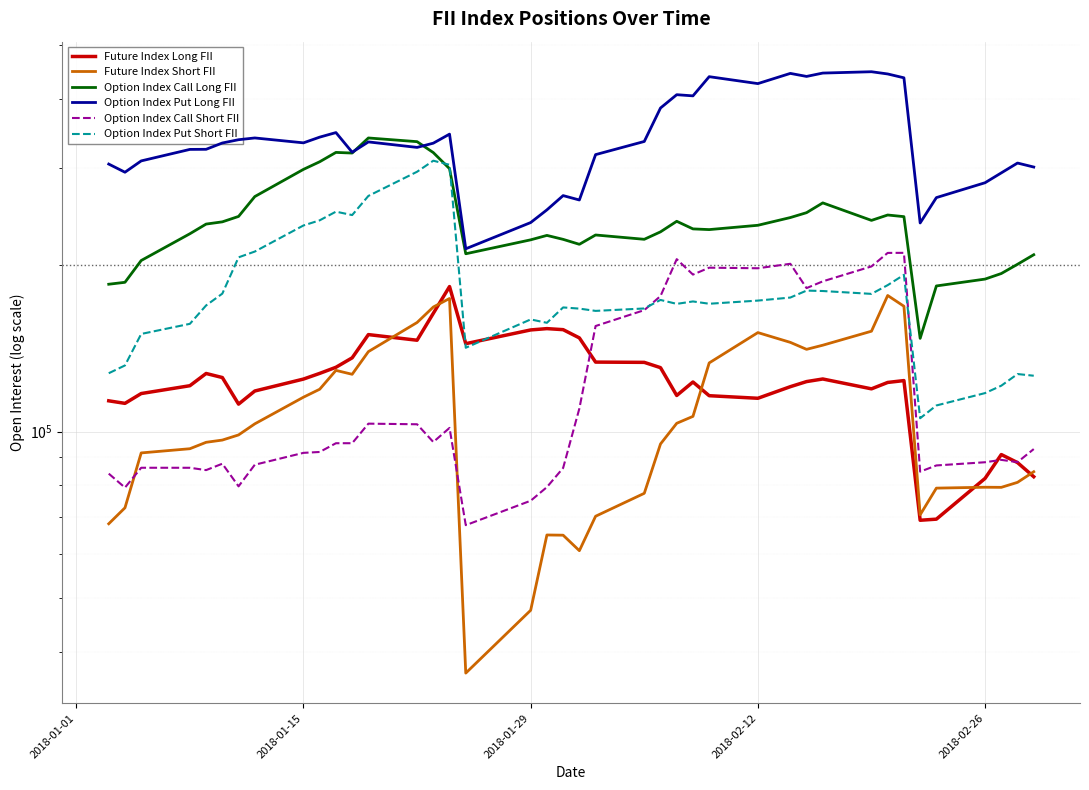

Rank the series by their maximum value, from lowest to highest.

Future Index Short FII, Future Index Long FII, Option Index Call Short FII, Option Index Put Short FII, Option Index Call Long FII, Option Index Put Long FII